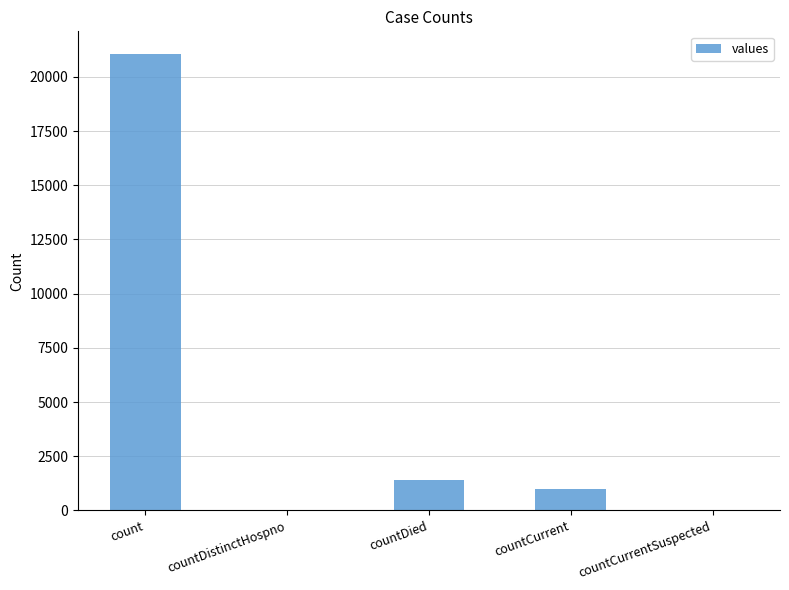

Which has a higher value, countCurrentSuspected or countDied?

countDied